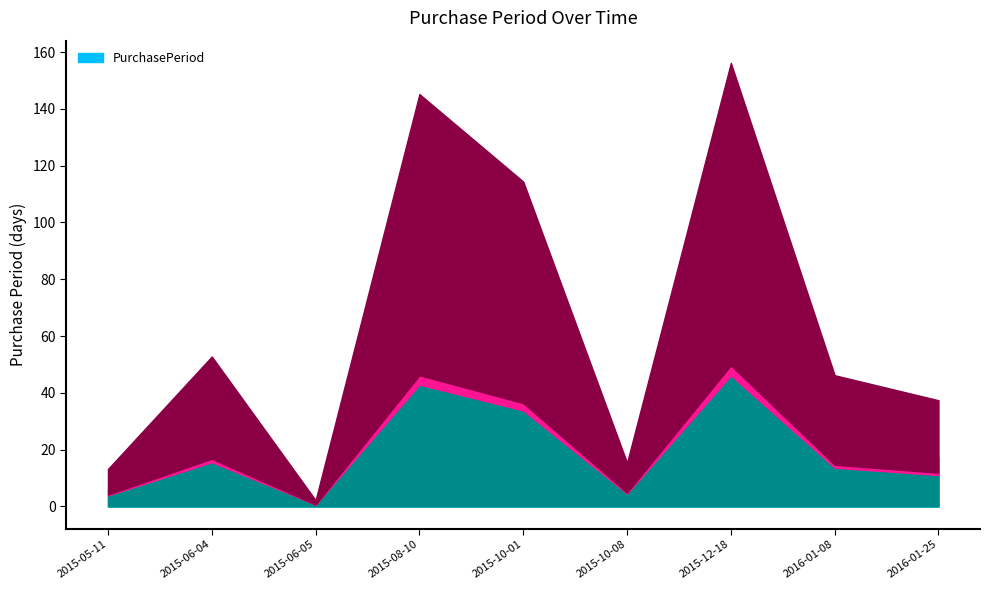

List the labels in order of value, largest first.

2015-12-18, 2015-08-10, 2015-10-01, 2015-06-04, 2016-01-08, 2016-01-25, 2015-10-08, 2015-05-11, 2015-06-05